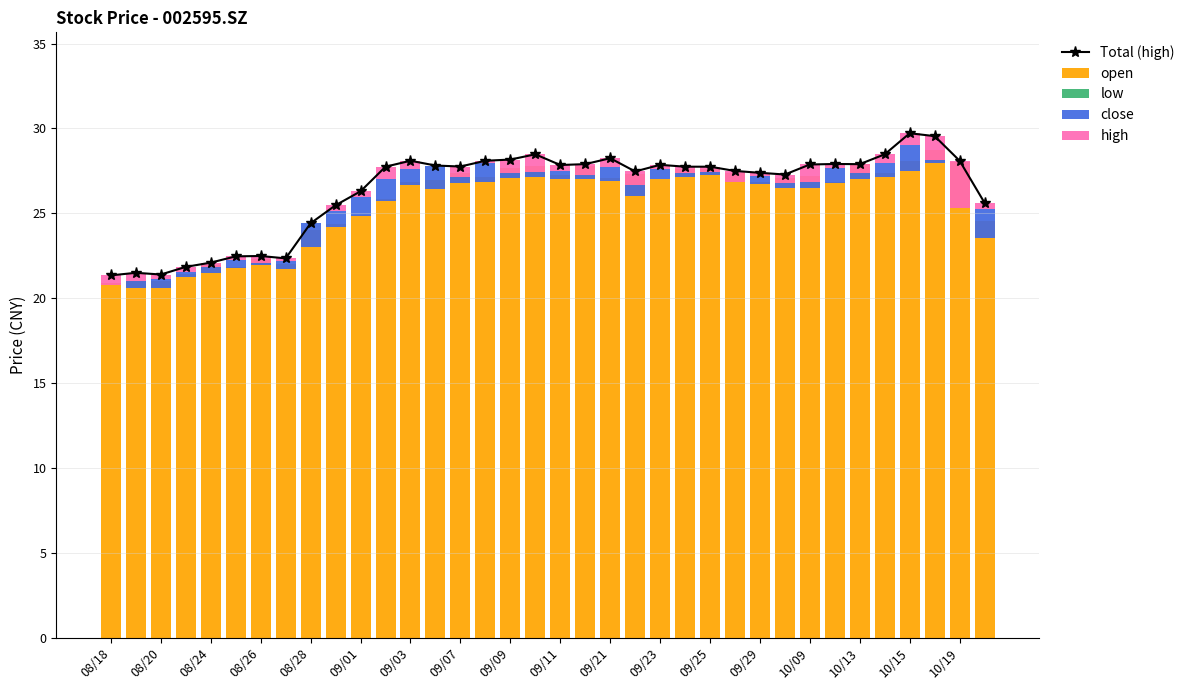

What is the average value of the high series?

0.5